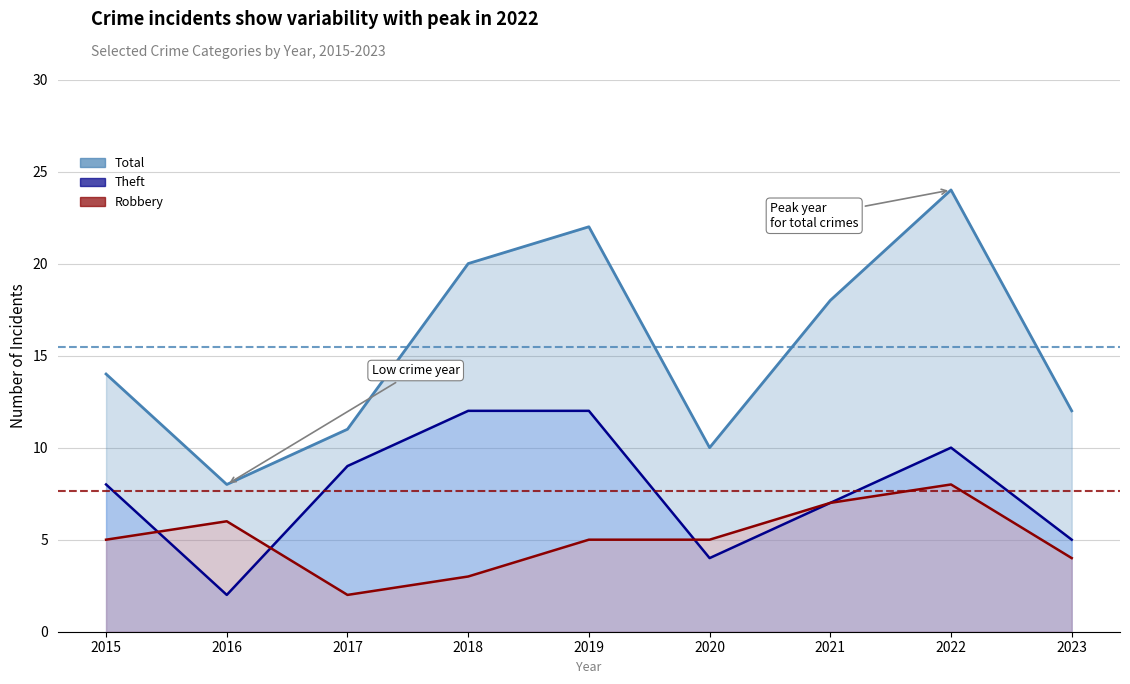

What is the lowest value of the Robbery series?

2